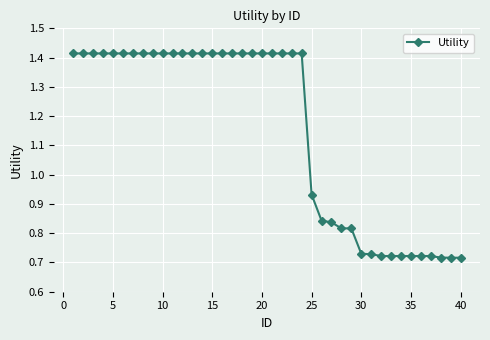

What is the average value?

1.2